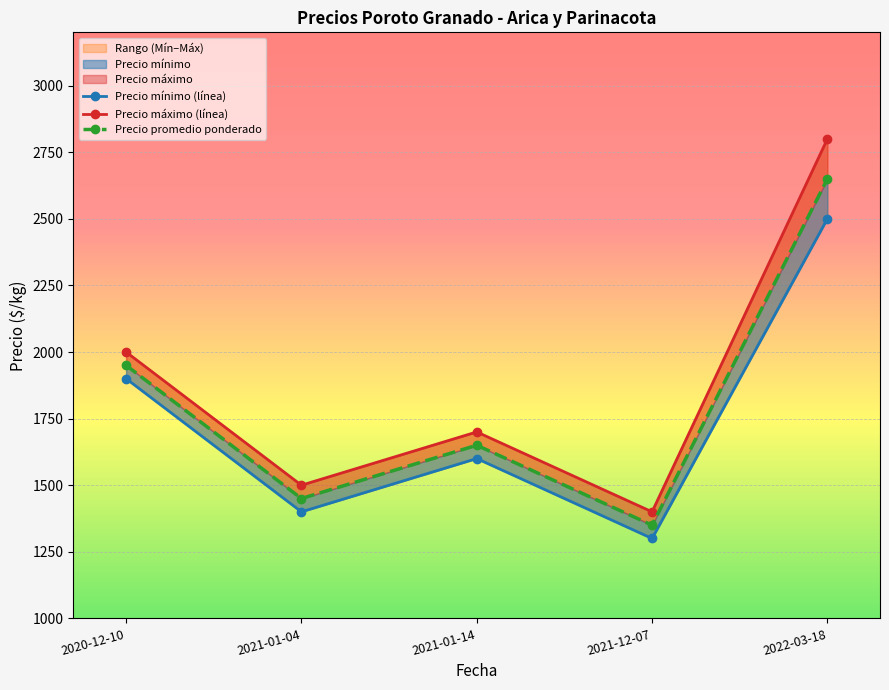

Is it true that Precio promedio ponderado equals 1142 at 2020-12-10?

False